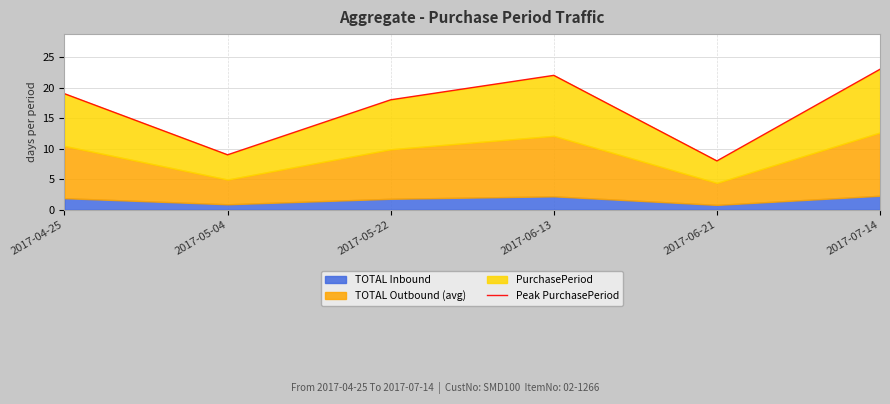

What is the change in value from 2017-05-22 to 2017-06-13?

+4